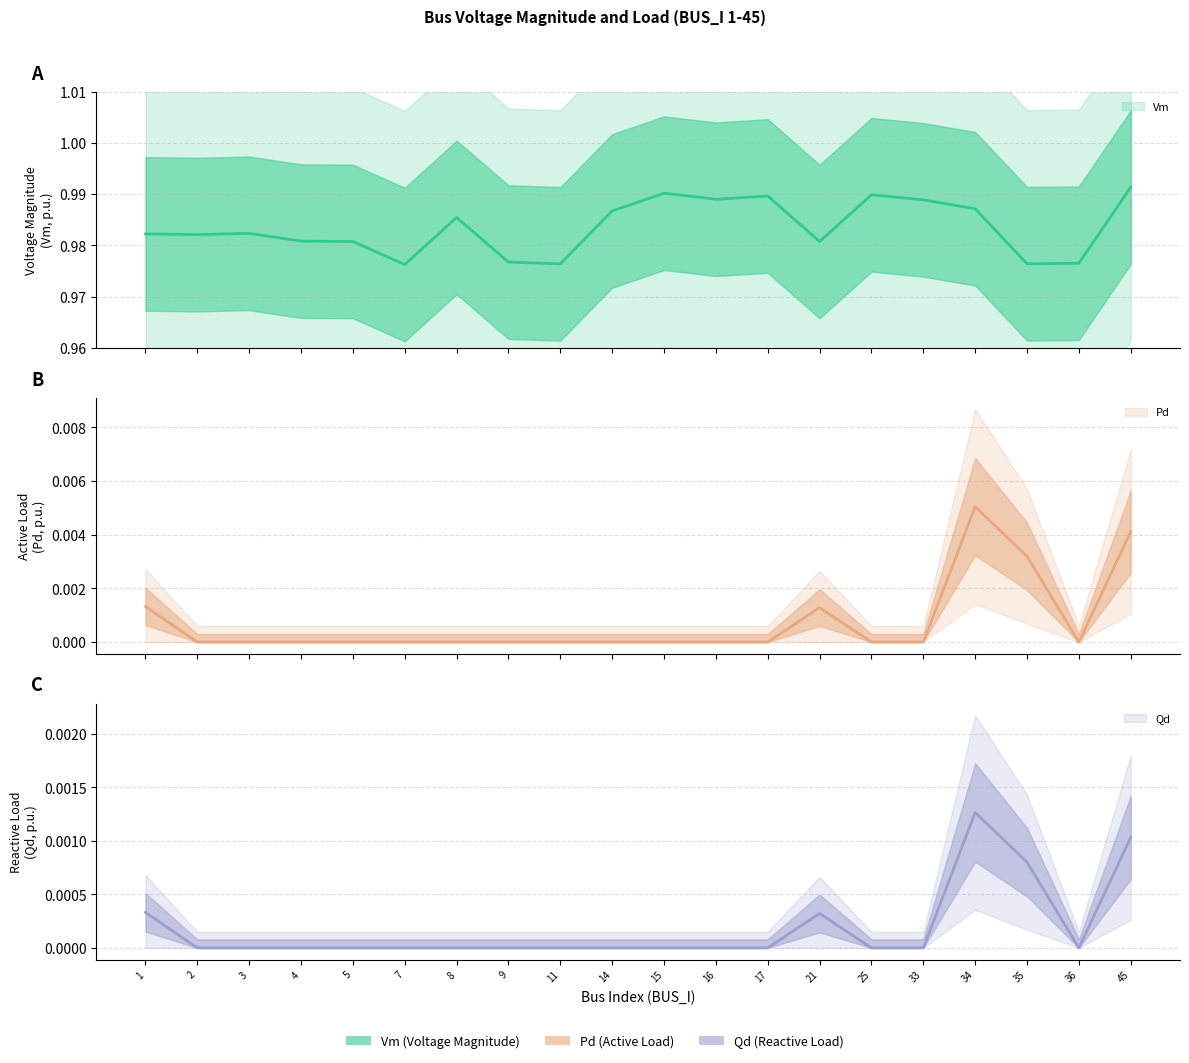

Is it true that Qd equals -0.0 at 17?

False